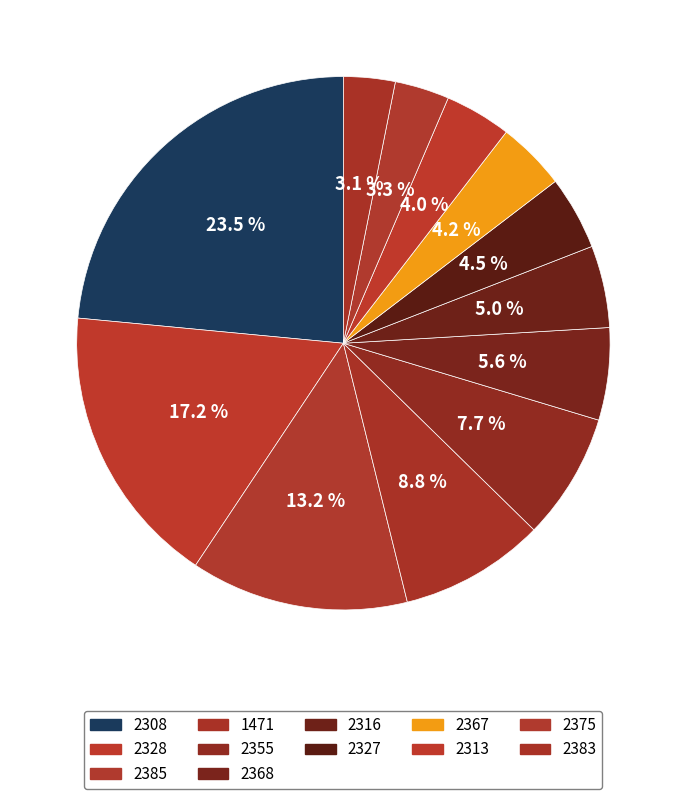

To the nearest percent, what is the average slice percentage?

8%